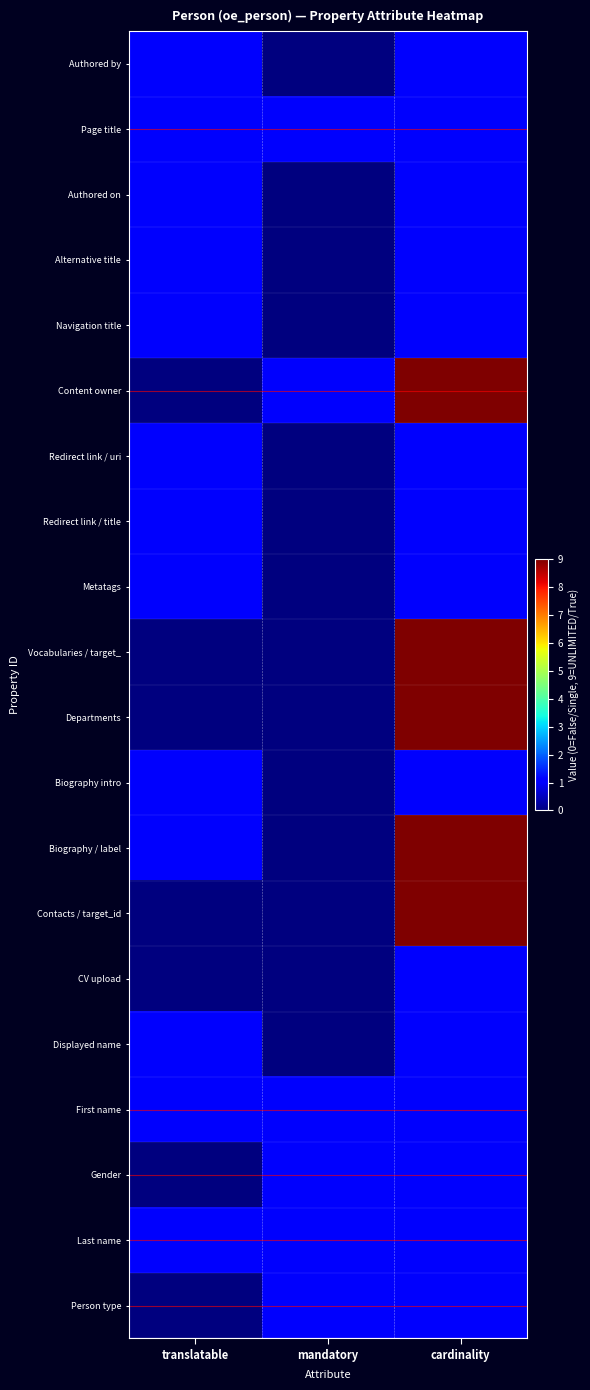

At cardinality, list the series in order from smallest to largest.

Authored by, Page title, Authored on, Alternative title, Navigation title, Redirect link / uri, Redirect link / title, Metatags, Biography intro, CV upload, Displayed name, First name, Gender, Last name, Person type, Content owner, Vocabularies / target_, Departments, Biography / label, Contacts / target_id